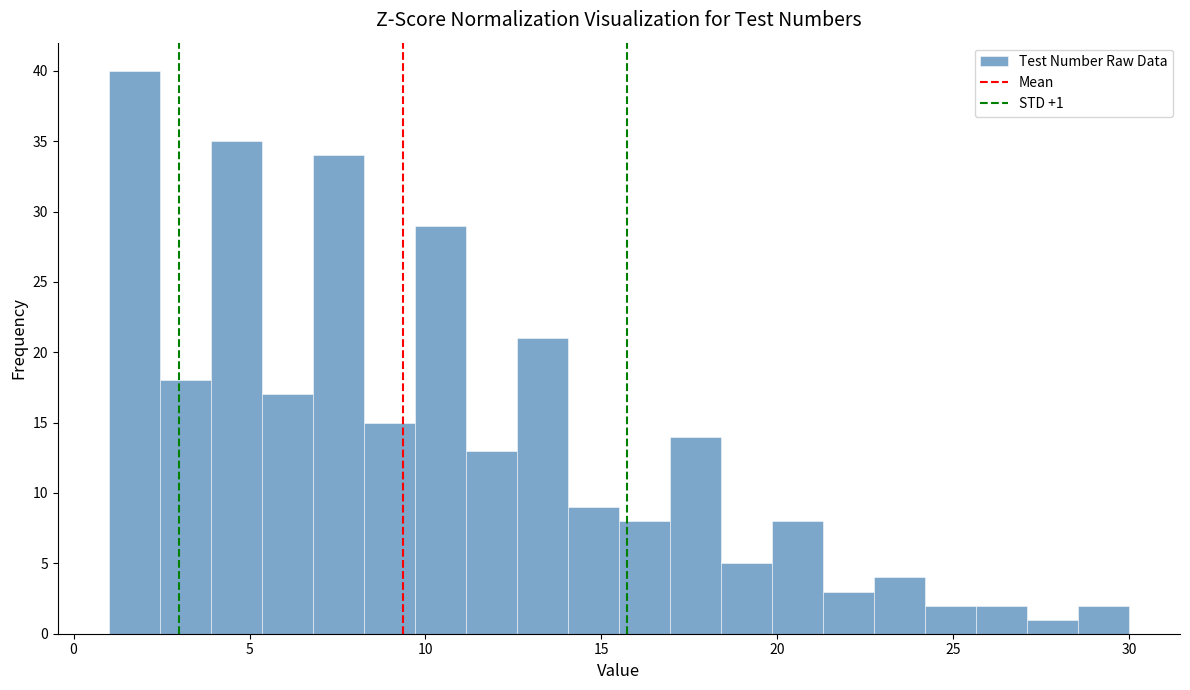

Around what value on the x-axis is the tallest bar? Give the approximate position of its centre, as read against the axis.

1.5